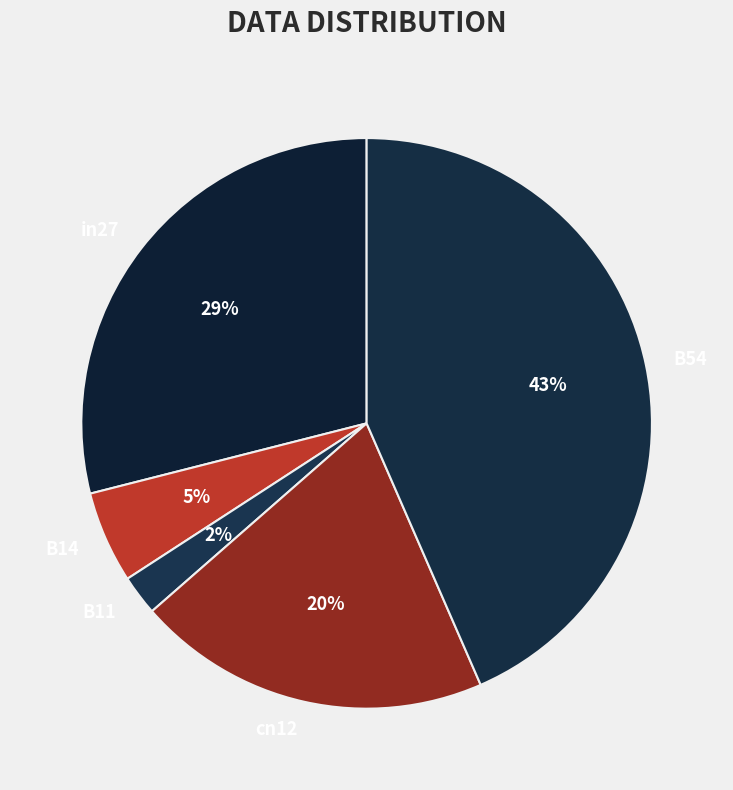

Is it true that B14 is 1% of the pie?

False